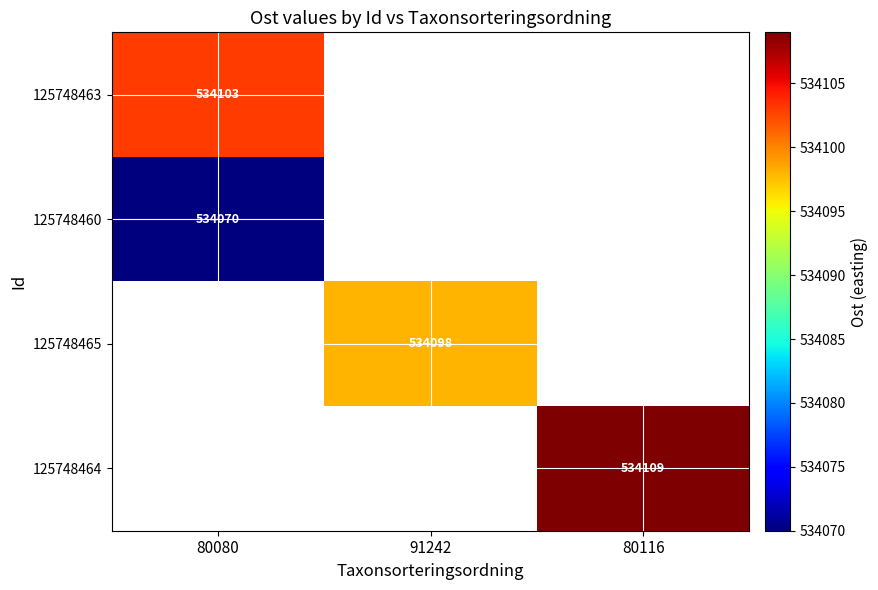

What is the greatest value displayed?

534109.0